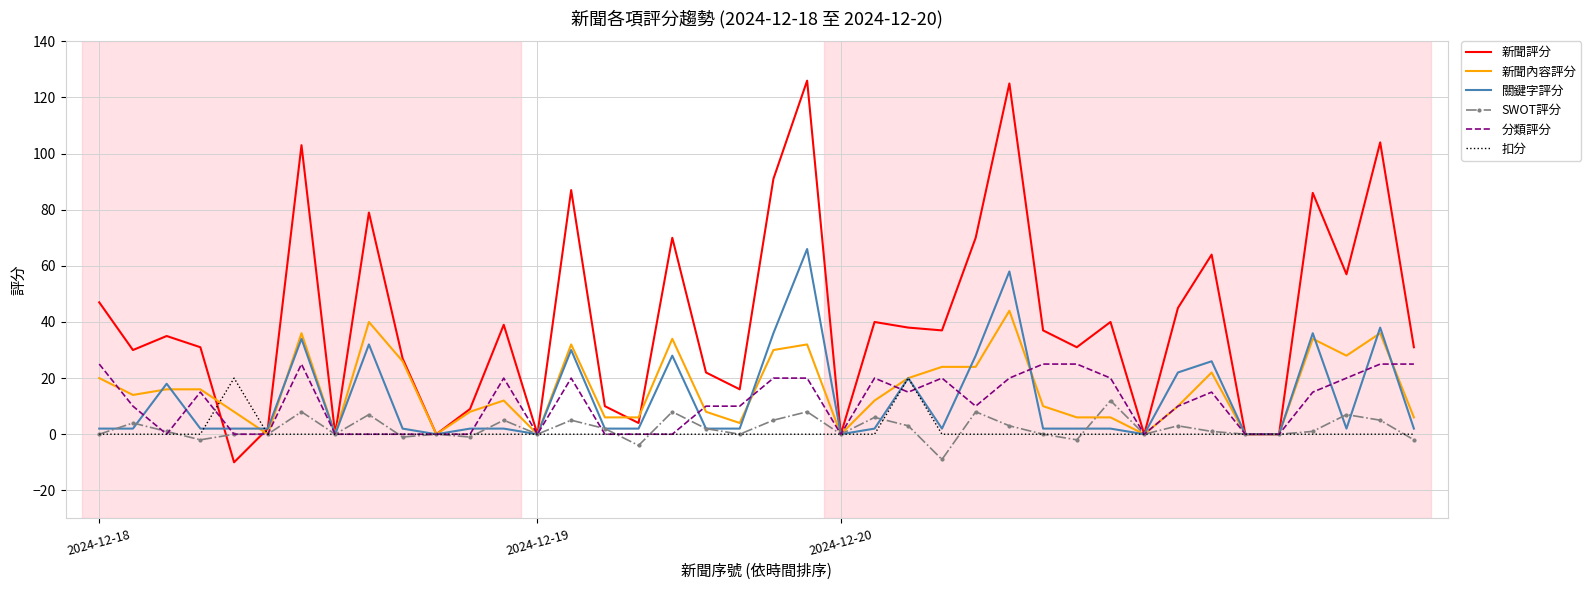

What is the average value of the SWOT評分 series?

2